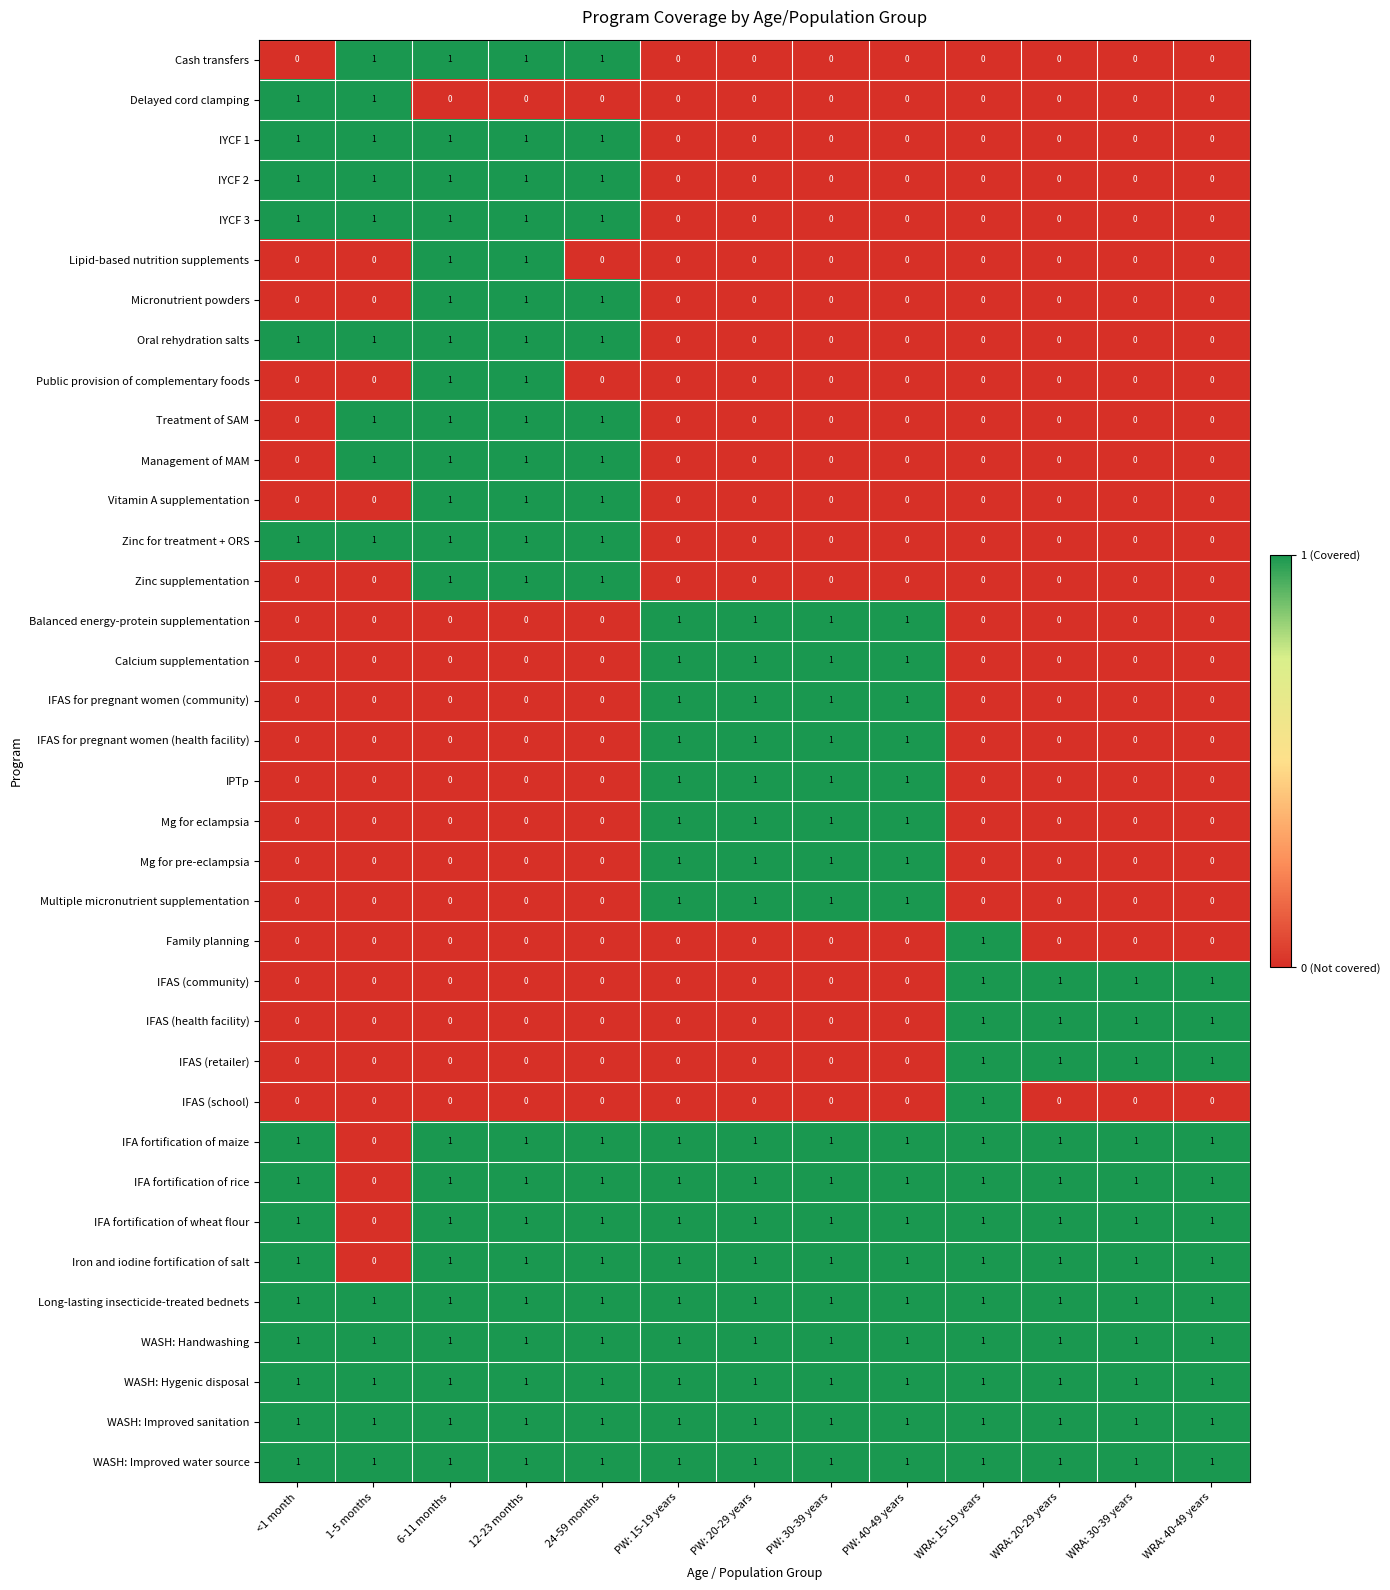

The value of Multiple micronutrient supplementation at WRA: 30-39 years is 0. True or false?

True